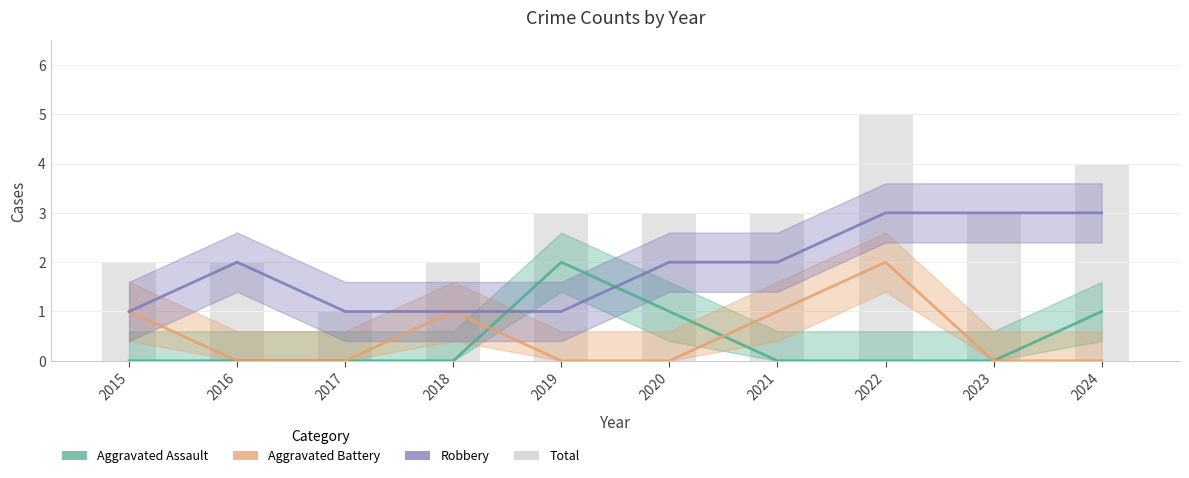

Which category has the highest value in the Aggravated Battery series?

2022